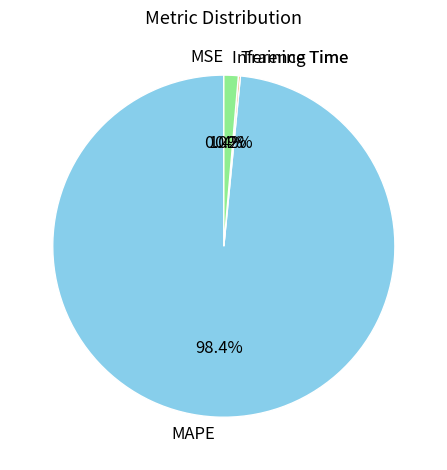

Which slice is the largest?

MAPE